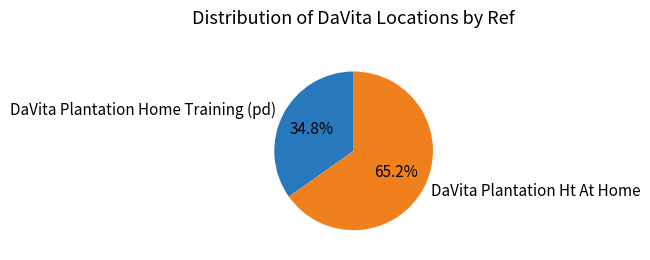

Combined, do DaVita Plantation Ht At Home and DaVita Plantation Home Training (pd) account for over 50%?

Yes